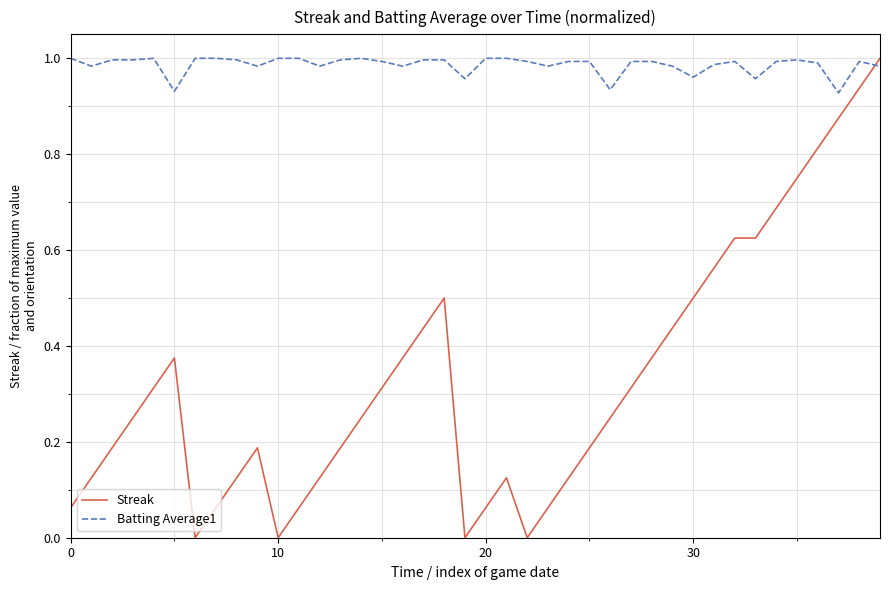

What are all the series names shown in the legend?

Streak, Batting Average1